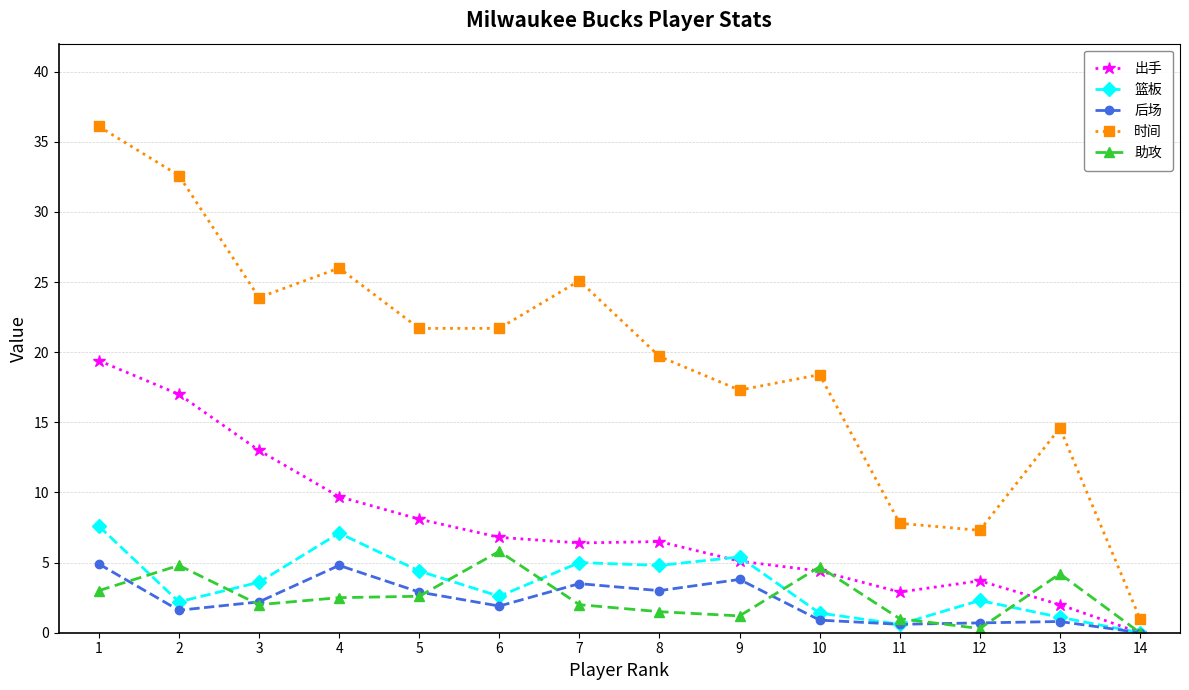

What is the value of the 后场 point at the 8th from the left?

3.0